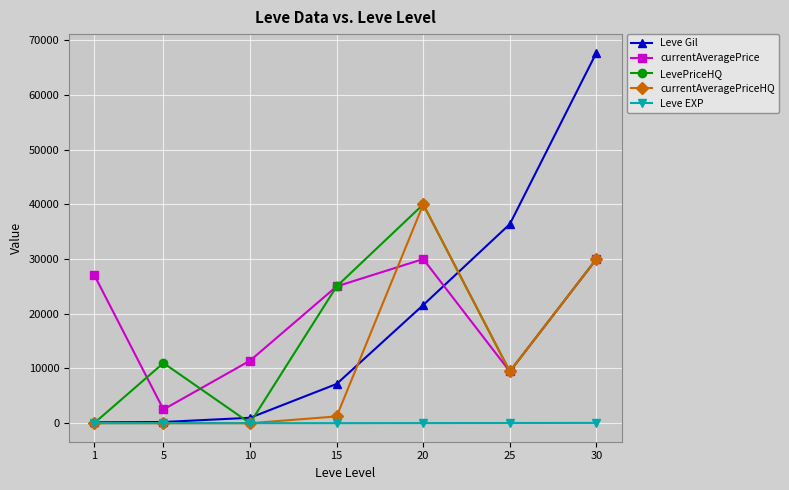

Is it true that currentAveragePrice equals 39183.1 at 30?

False